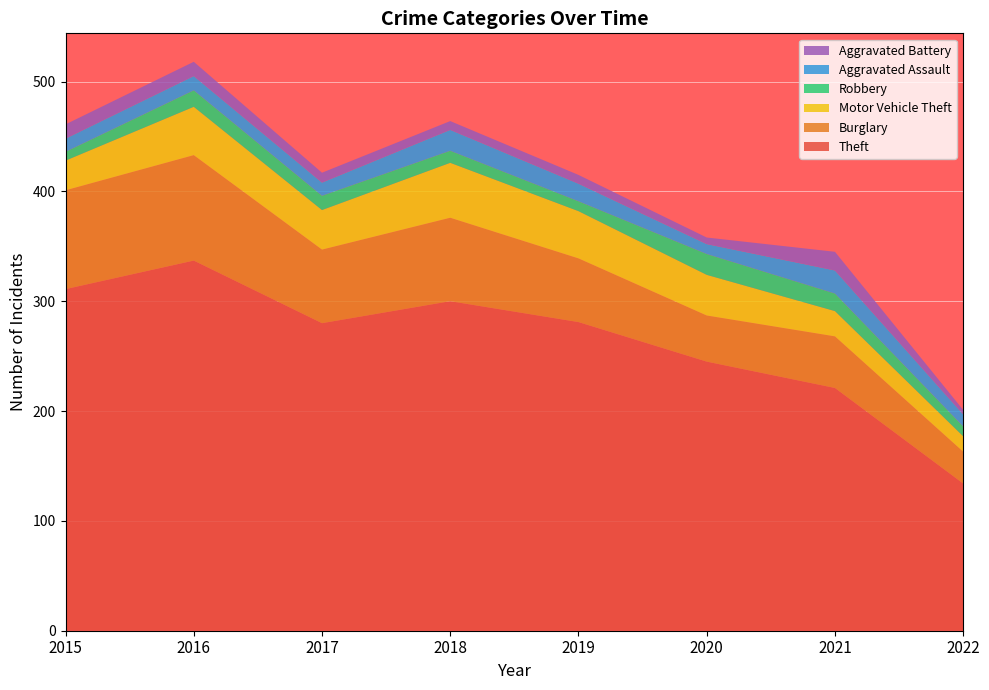

Reading left to right, list all the values displayed in this chart.

Theft: 311	337	280	300	281	245	221	134
Burglary: 90	96	67	76	58	42	47	29
Motor Vehicle Theft: 27	44	36	50	43	37	23	14
Robbery: 8	15	13	11	9	19	16	9
Aggravated Assault: 12	13	12	19	16	9	21	11
Aggravated Battery: 13	13	9	8	8	6	17	4